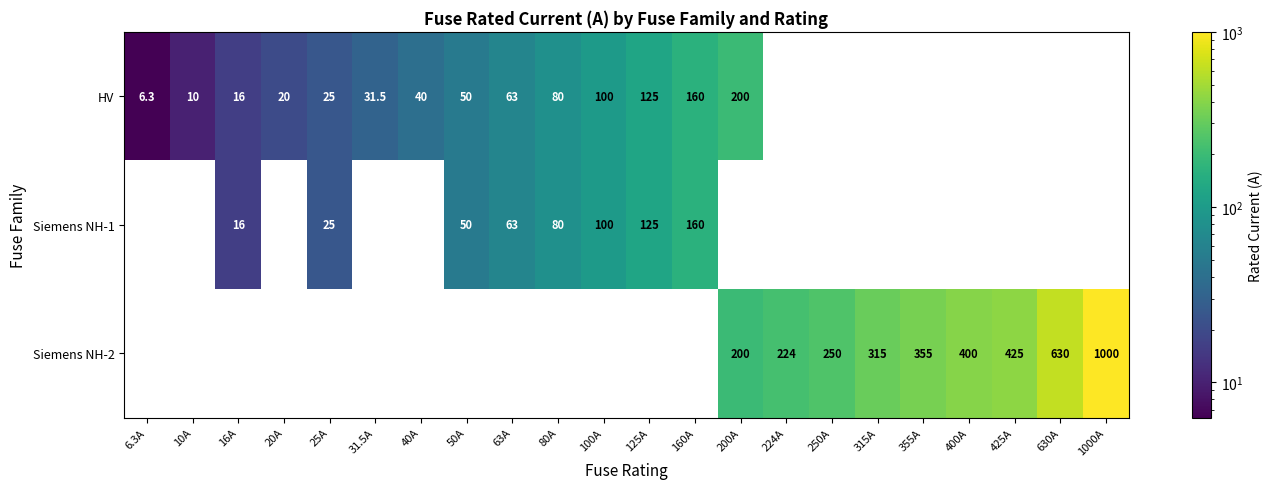

The Siemens NH-2 series shows 250.0 at 250A. True or false?

True